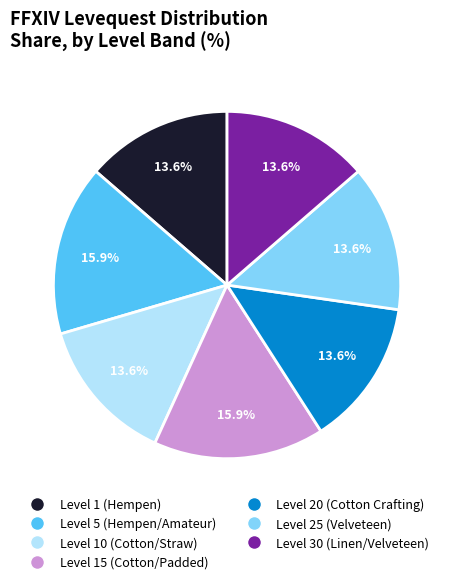

Is there any slice that represents more than half of the pie?

No